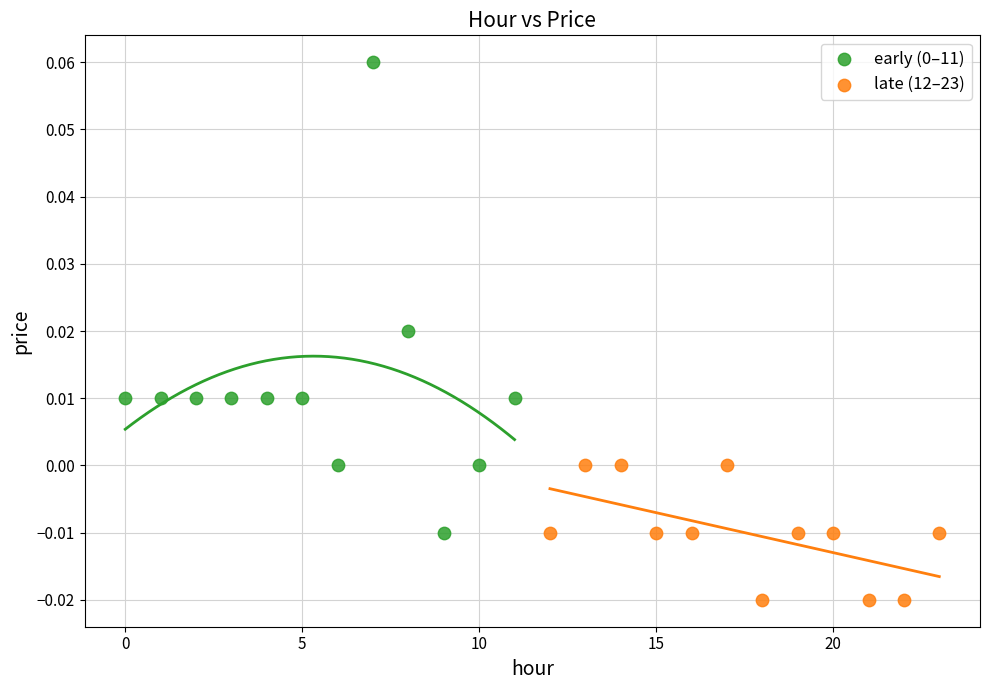

Which series contains the lowest Y value?

late (12–23)